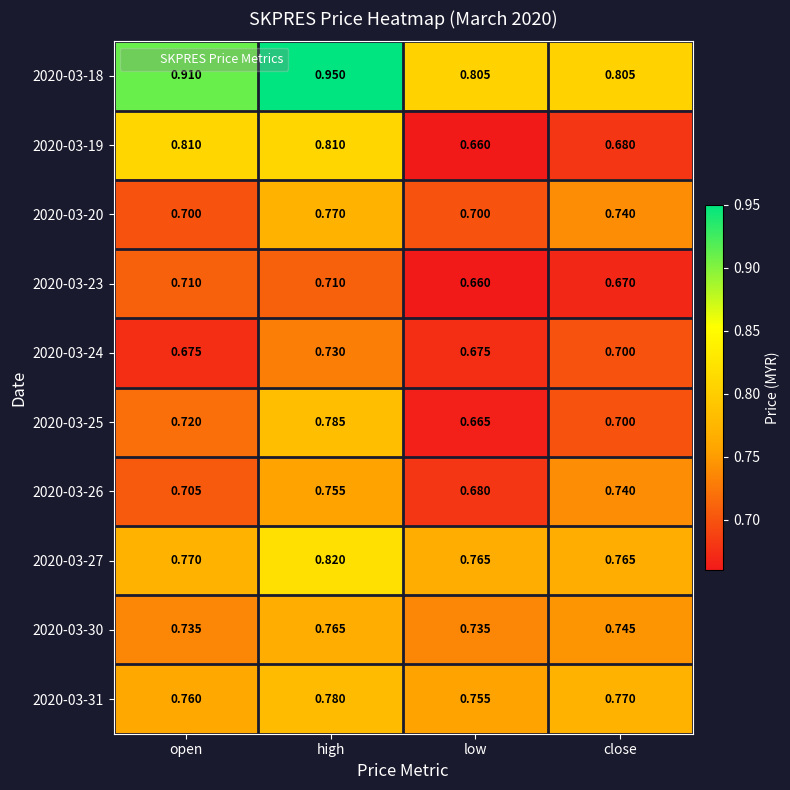

Which series has the largest range (max minus min)?

2020-03-19